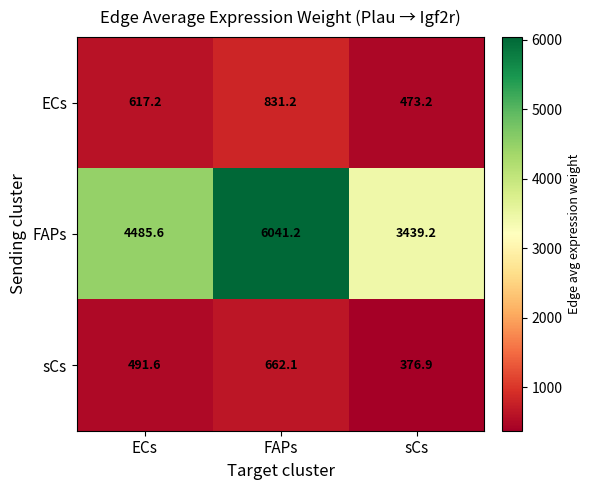

At how many categories does at least one series exceed 3688?

2